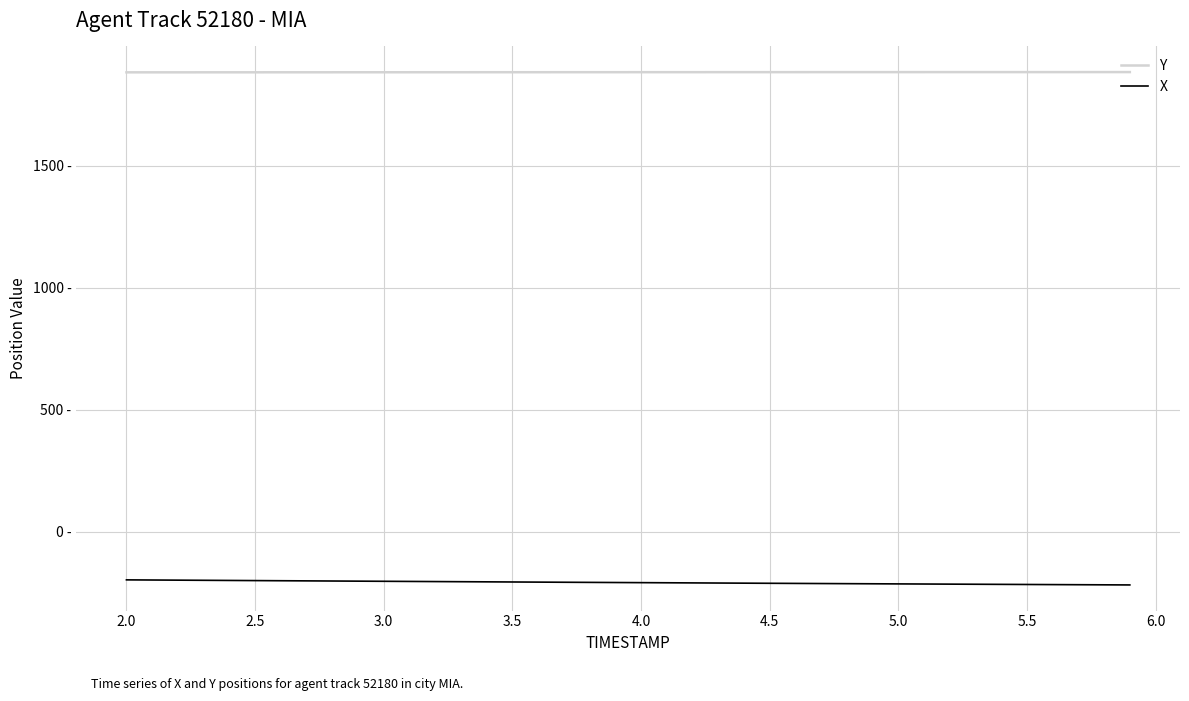

What are all the series names shown in the legend?

Y, X